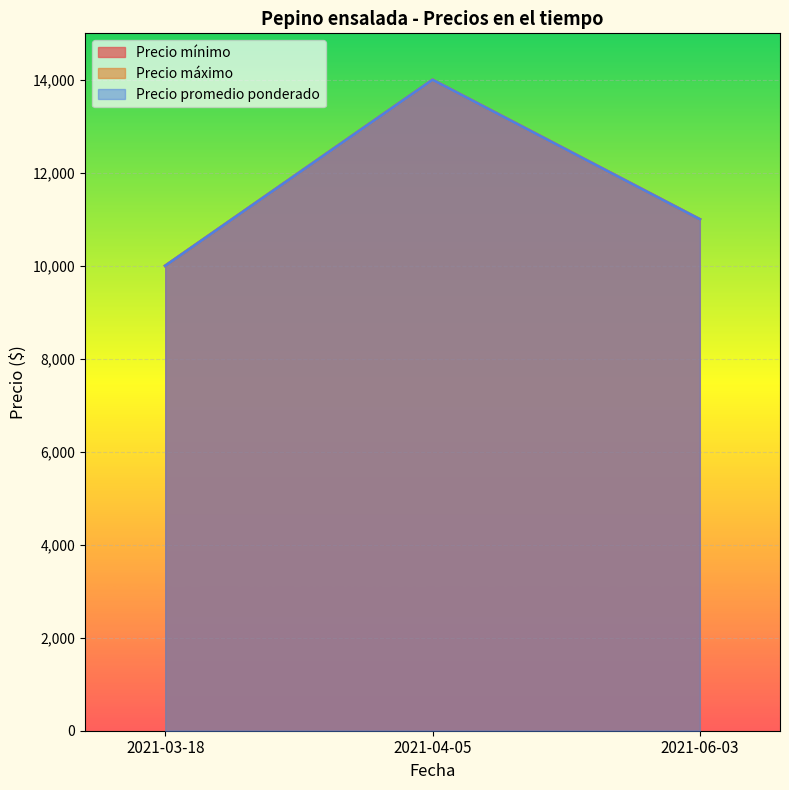

What value does the Precio máximo series have at 2021-03-18?

10000